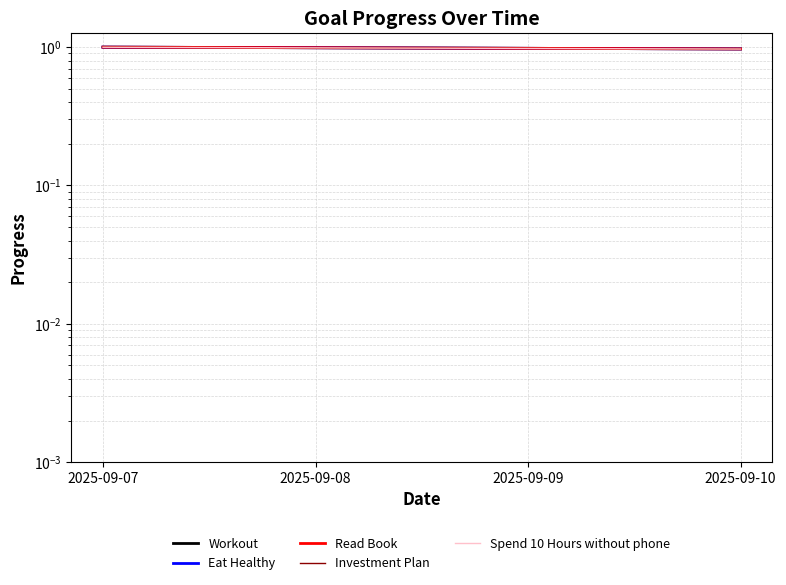

Reading left to right, list all the values displayed in this chart.

Workout: 2025-09-07=1.0	2025-09-08=1.0	2025-09-09=1.0	2025-09-10=1.0
Eat Healthy: 2025-09-07=1.0	2025-09-08=1.0	2025-09-09=1.0	2025-09-10=1.0
Read Book: 2025-09-07=1.0	2025-09-08=1.0	2025-09-09=1.0	2025-09-10=1.0
Investment Plan: 2025-09-07=1.0	2025-09-08=1.0	2025-09-09=1.0	2025-09-10=1.0
Spend 10 Hours without phone: 2025-09-07=1.0	2025-09-08=1.0	2025-09-09=1.0	2025-09-10=1.0